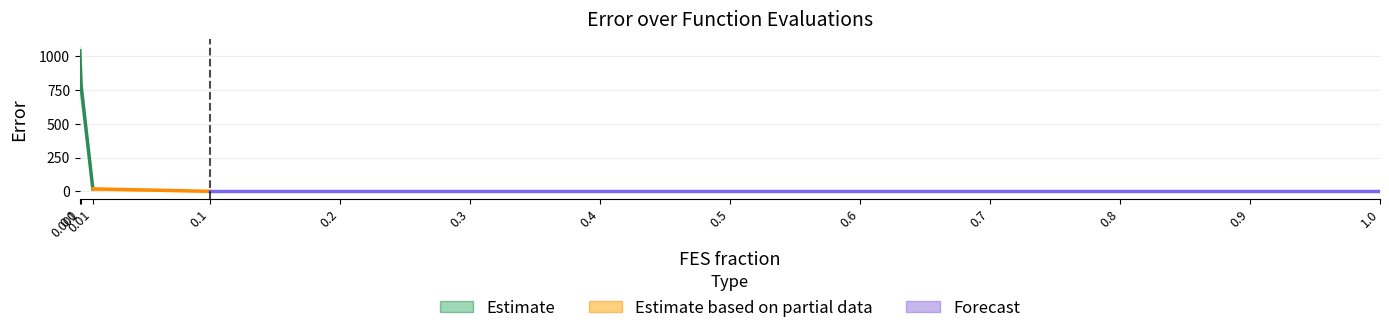

What is the difference between the run4 values at 0.6*MaxFES and 0.001*MaxFES?

829.6